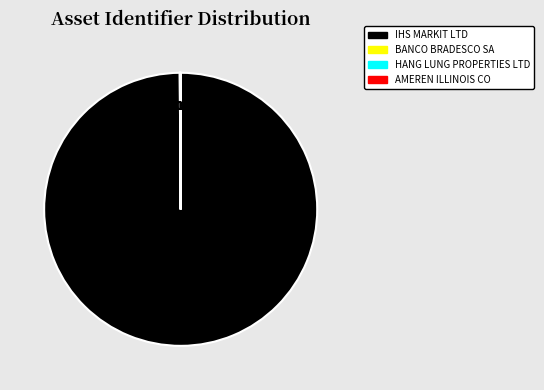

Is there a majority slice in this chart?

Yes